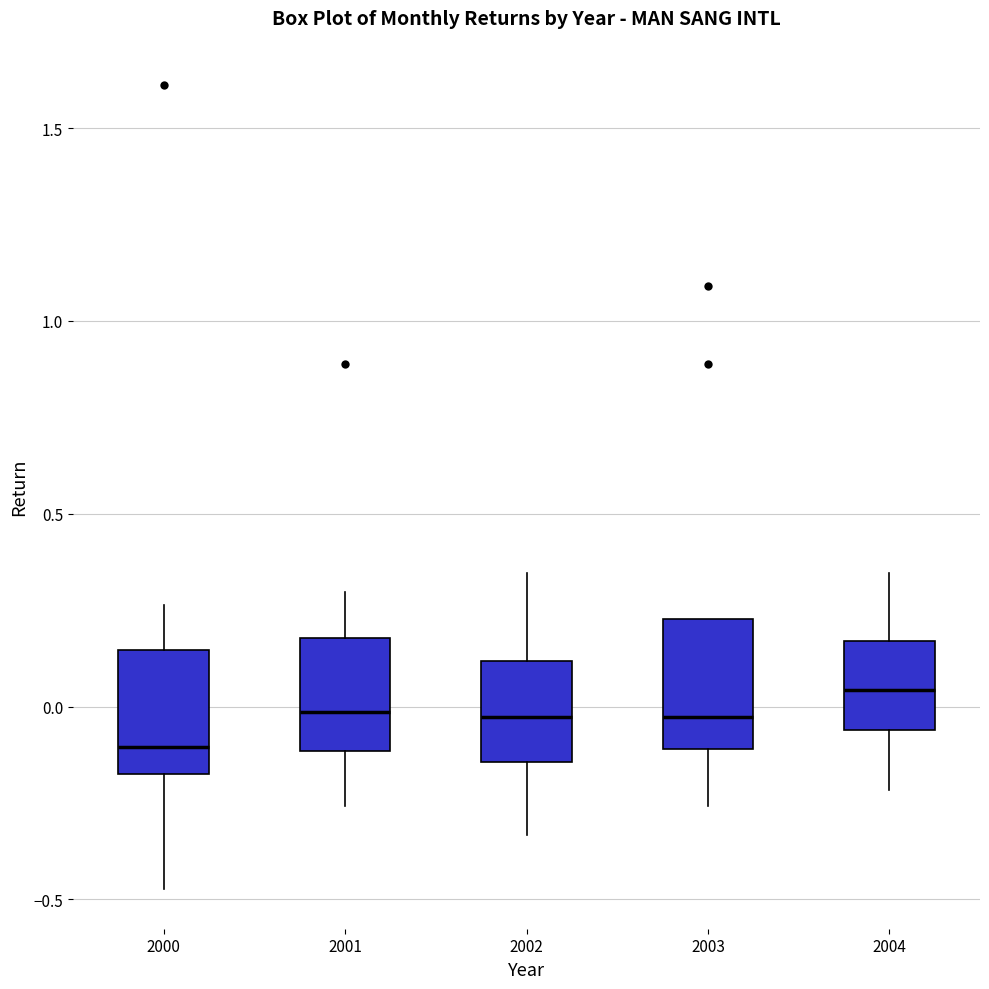

Reading left to right, read every box against the y-axis: the position of its median line, the range the box covers, and the ends of its whiskers. The values are not printed on the chart, so give them approximately, as read against the axis.

2000: median -0.10, box -0.20 to 0.15, whiskers -0.45 to 0.25
2001: median 0.00, box -0.10 to 0.20, whiskers -0.25 to 0.30
2002: median -0.05, box -0.15 to 0.10, whiskers -0.35 to 0.35
2003: median -0.05, box -0.10 to 0.25, whiskers -0.25 to 0.25
2004: median 0.05, box -0.05 to 0.15, whiskers -0.20 to 0.35